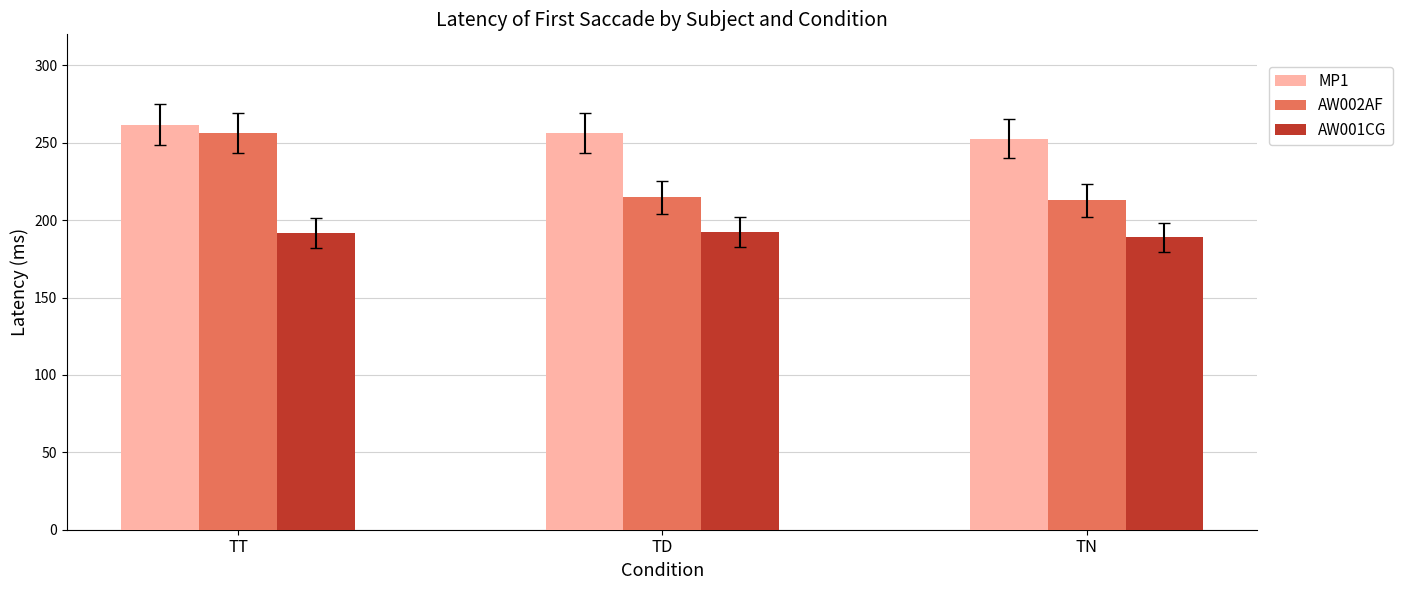

True or false: AW001CG has a value of 80.3 at TN.

False